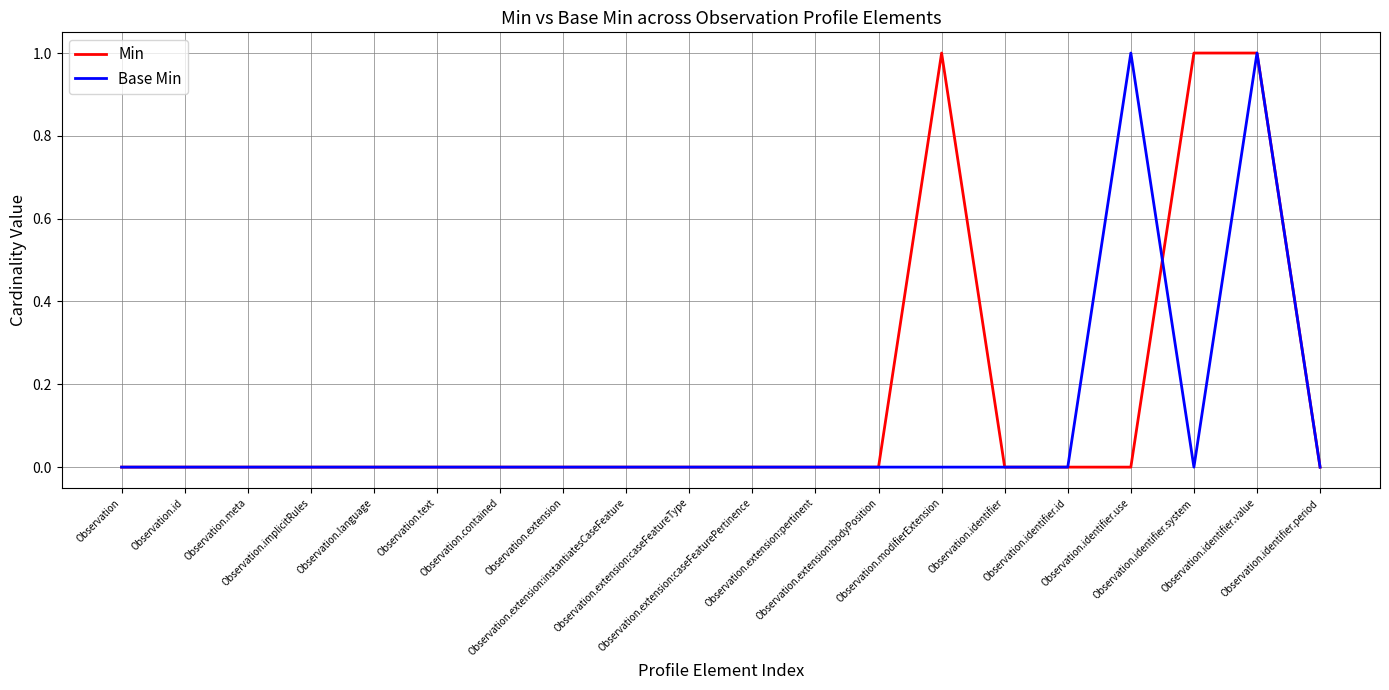

True or false: Base Min and Min cross at least once.

True